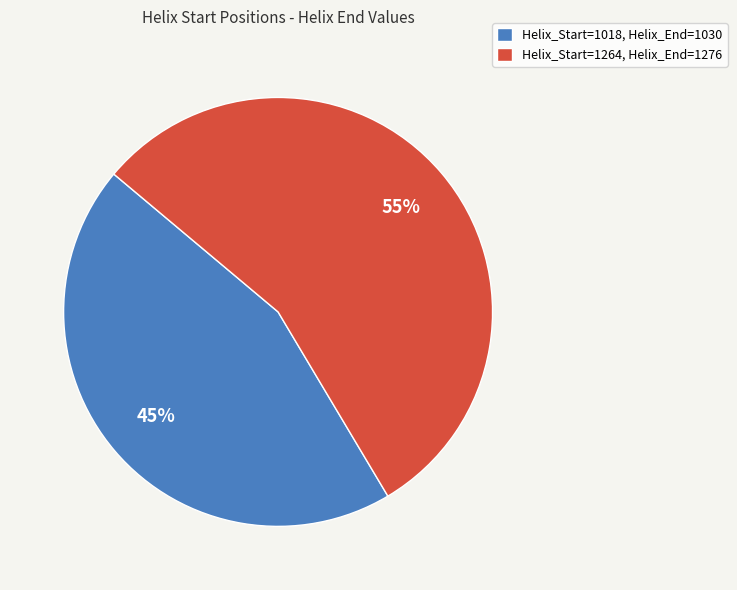

Count the number of slices in the pie.

2